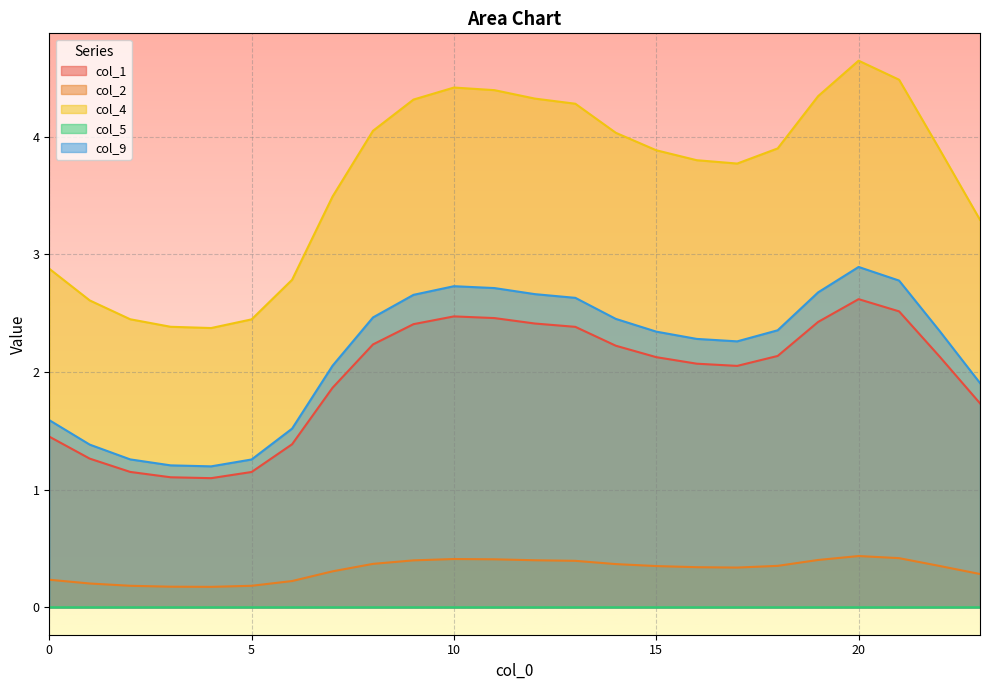

The col_5 series shows 0.0 at 2. True or false?

True